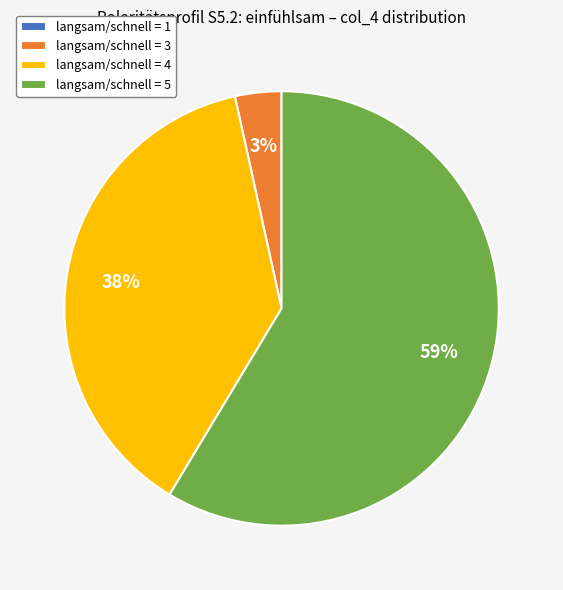

What is the majority slice?

langsam/schnell = 5